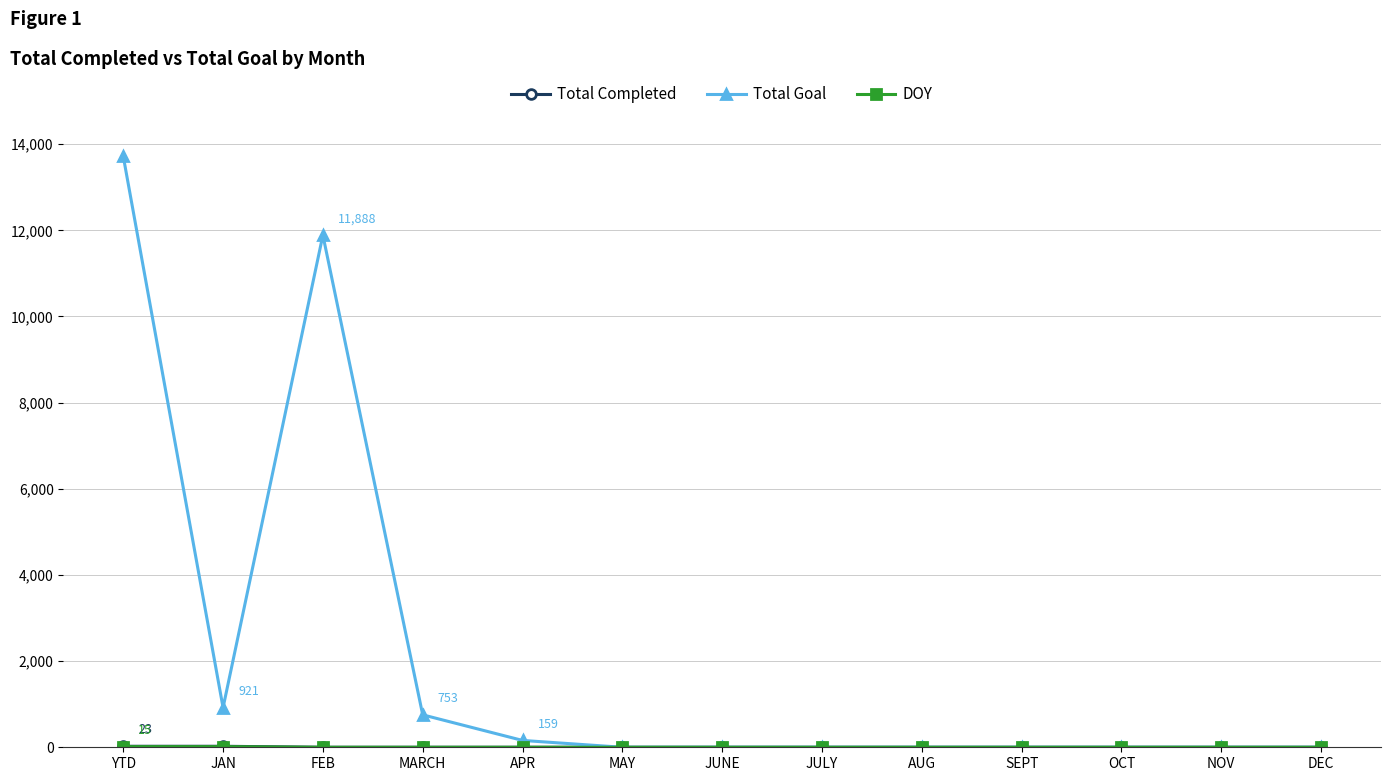

At how many categories does at least one series exceed 8794?

2